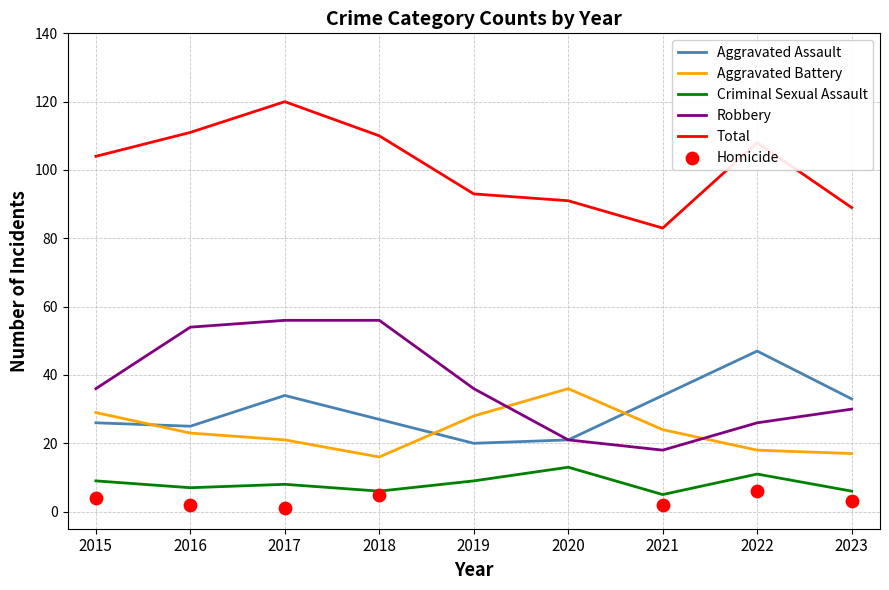

True or false: Total and Aggravated Battery intersect in this chart.

False